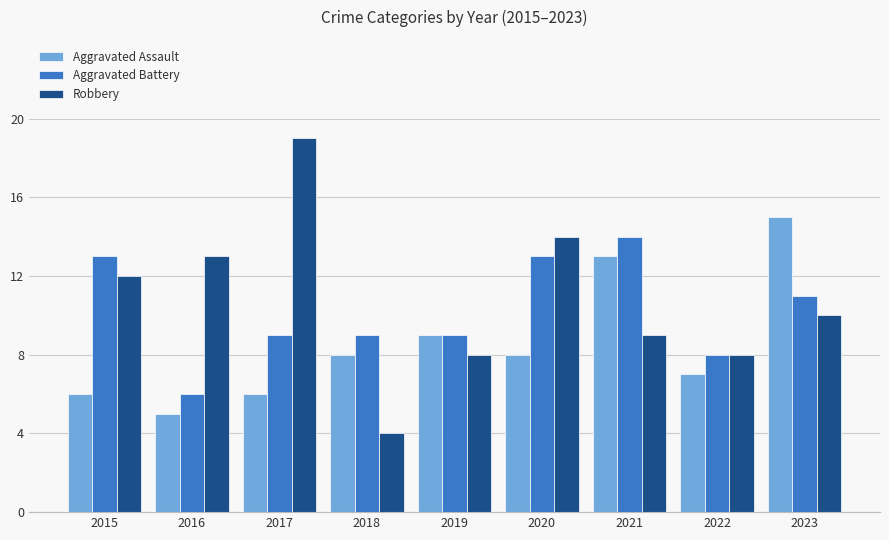

What is the sum of all Aggravated Assault values?

77